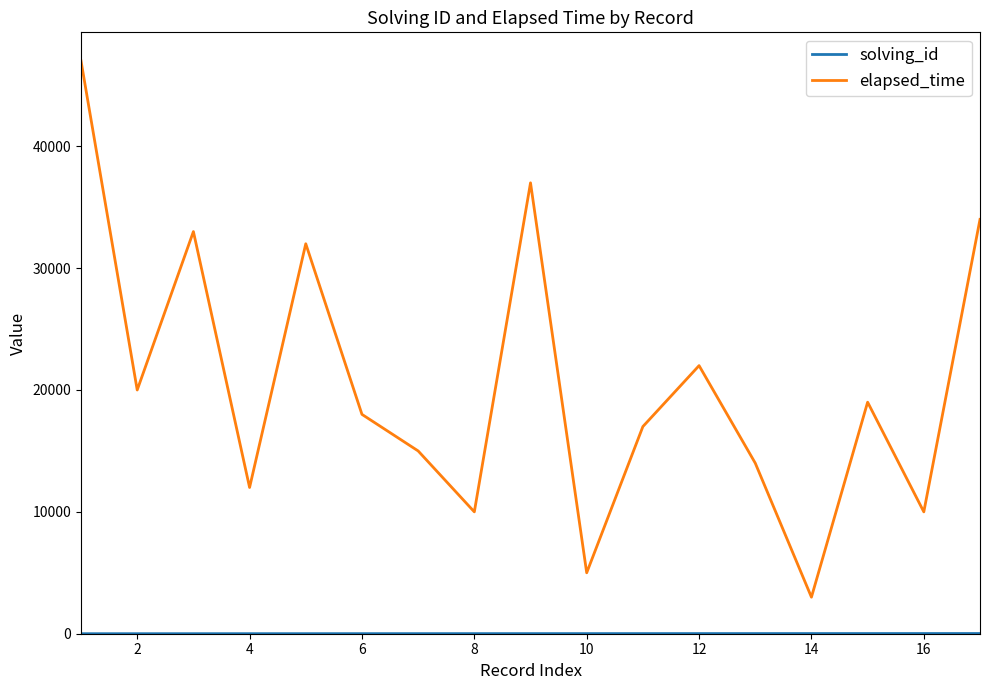

What is the greatest value displayed?

47000